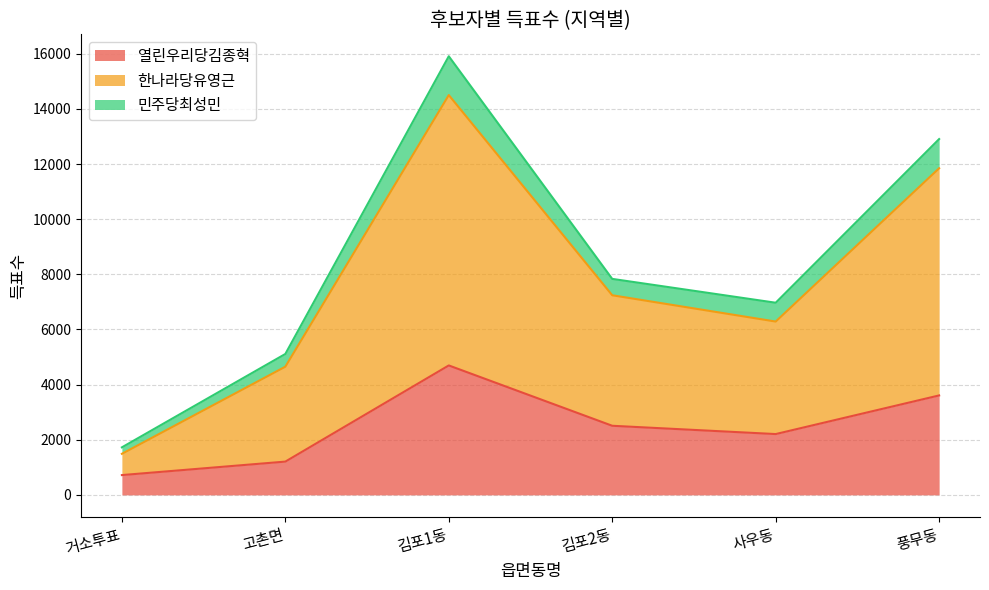

True or false: 한나라당유영근 has more than 0 interior local peaks.

True